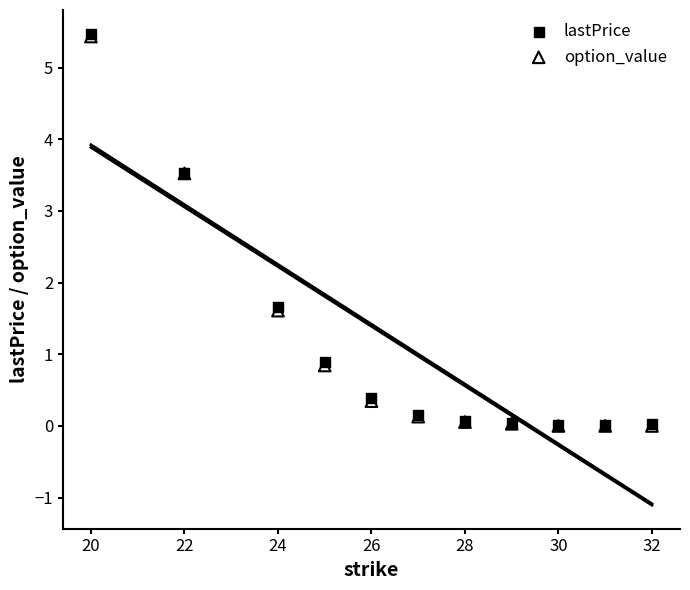

What are all the series names shown in the legend?

lastPrice, option_value